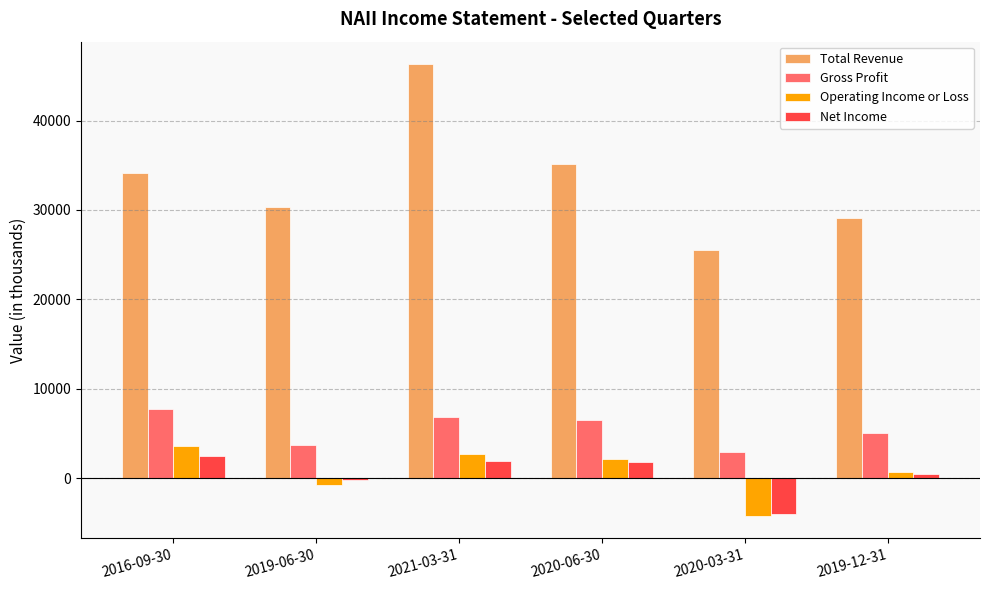

At which label does Gross Profit first exceed 6500?

2016-09-30